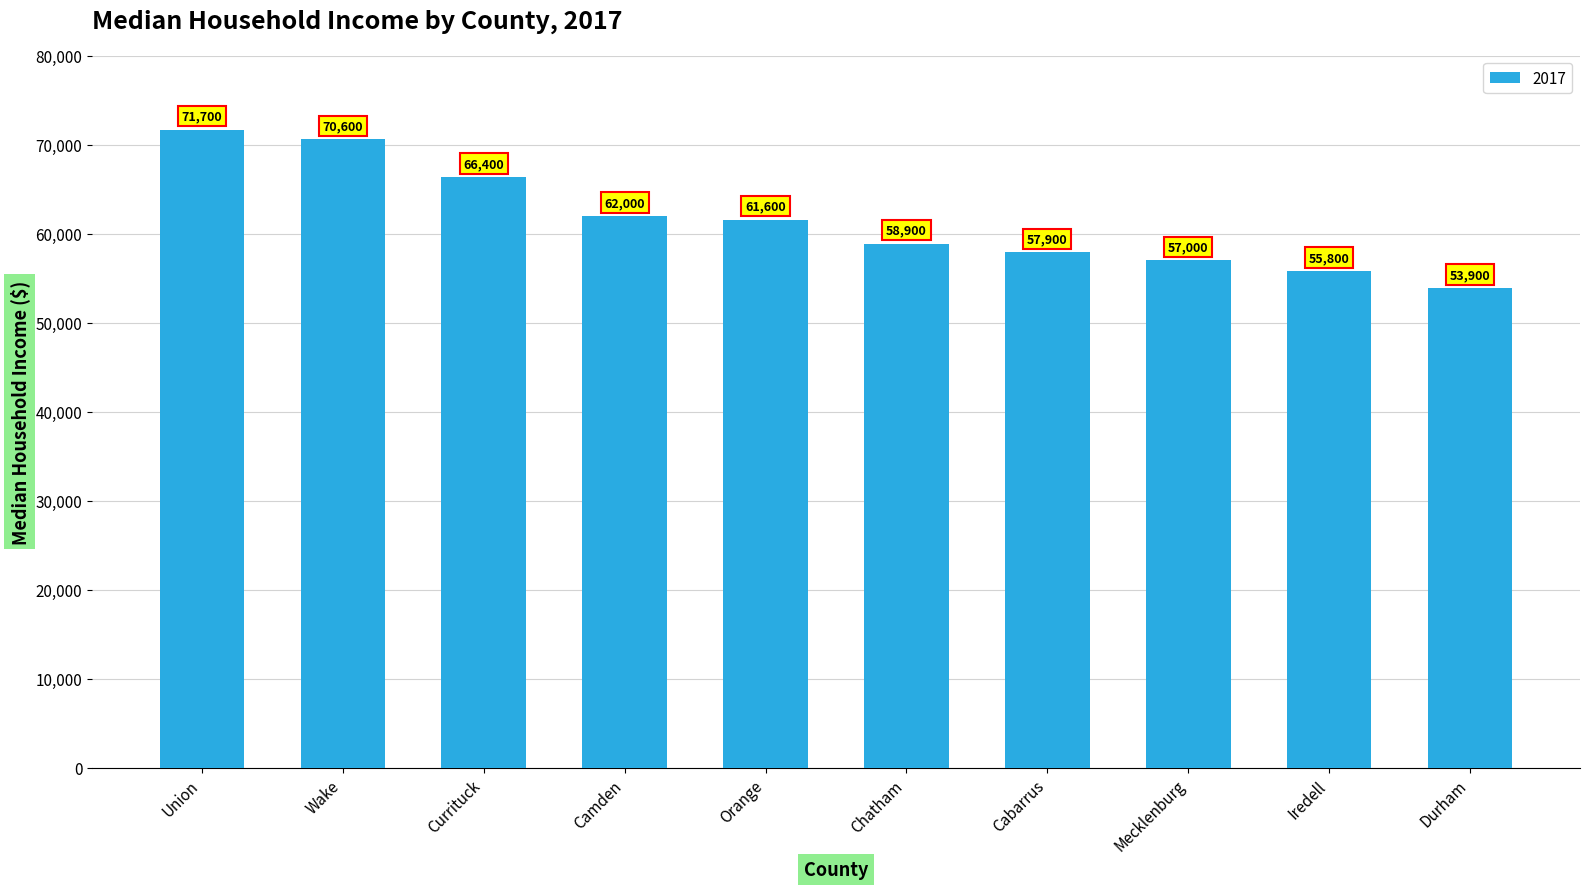

Reading left to right, what are all the values shown in this chart?

Union=71700	Wake=70600	Currituck=66400	Camden=62000	Orange=61600	Chatham=58900	Cabarrus=57900	Mecklenburg=57000	Iredell=55800	Durham=53900